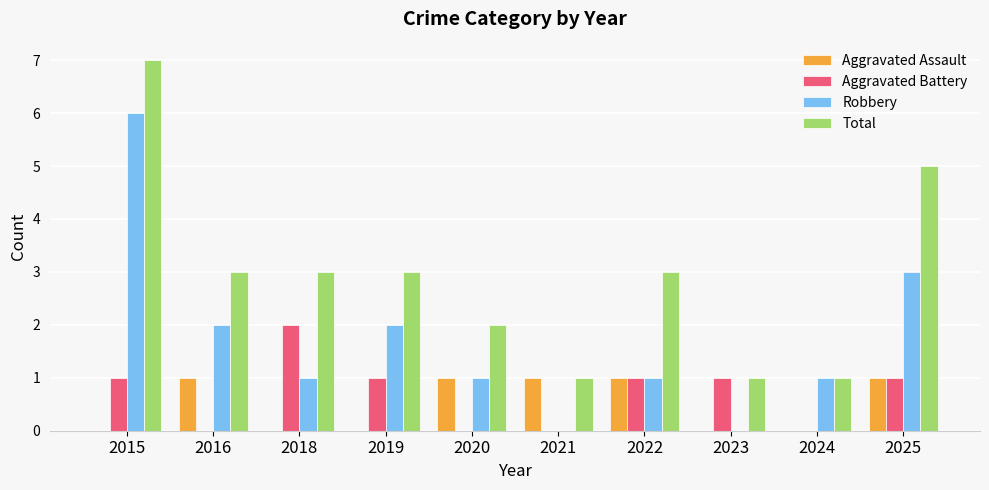

Count the number of data series in this chart.

4